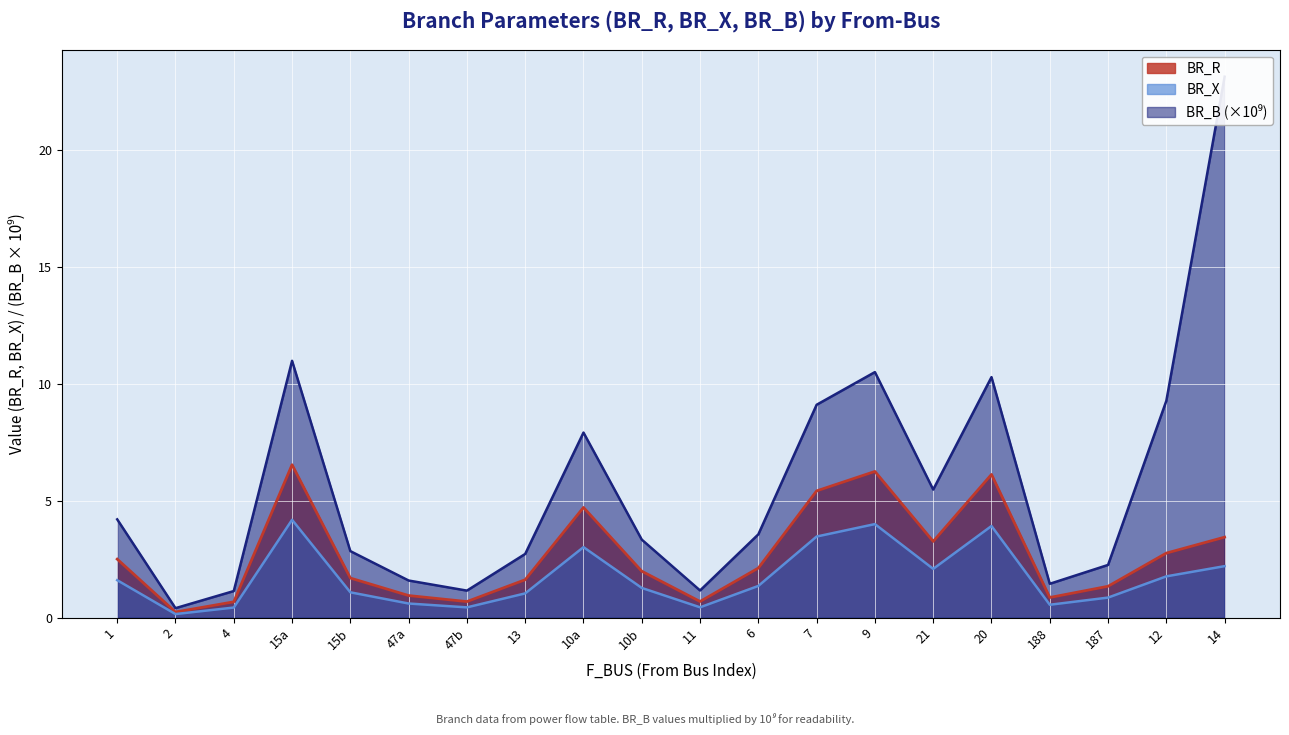

List the series in order of their overall mean, highest first.

BR_B_scaled, BR_R, BR_X